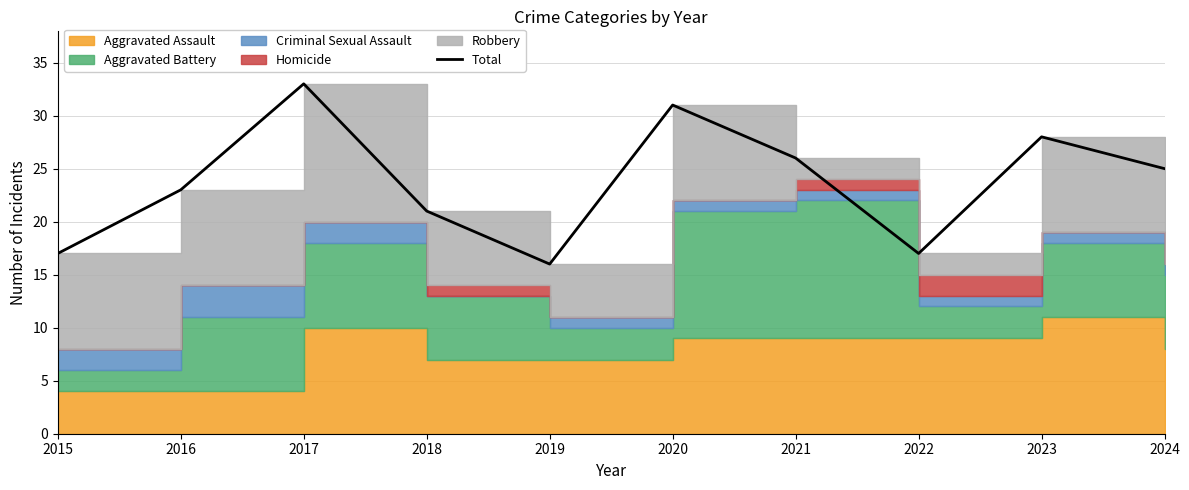

Which category has the lowest value across all series?

2019